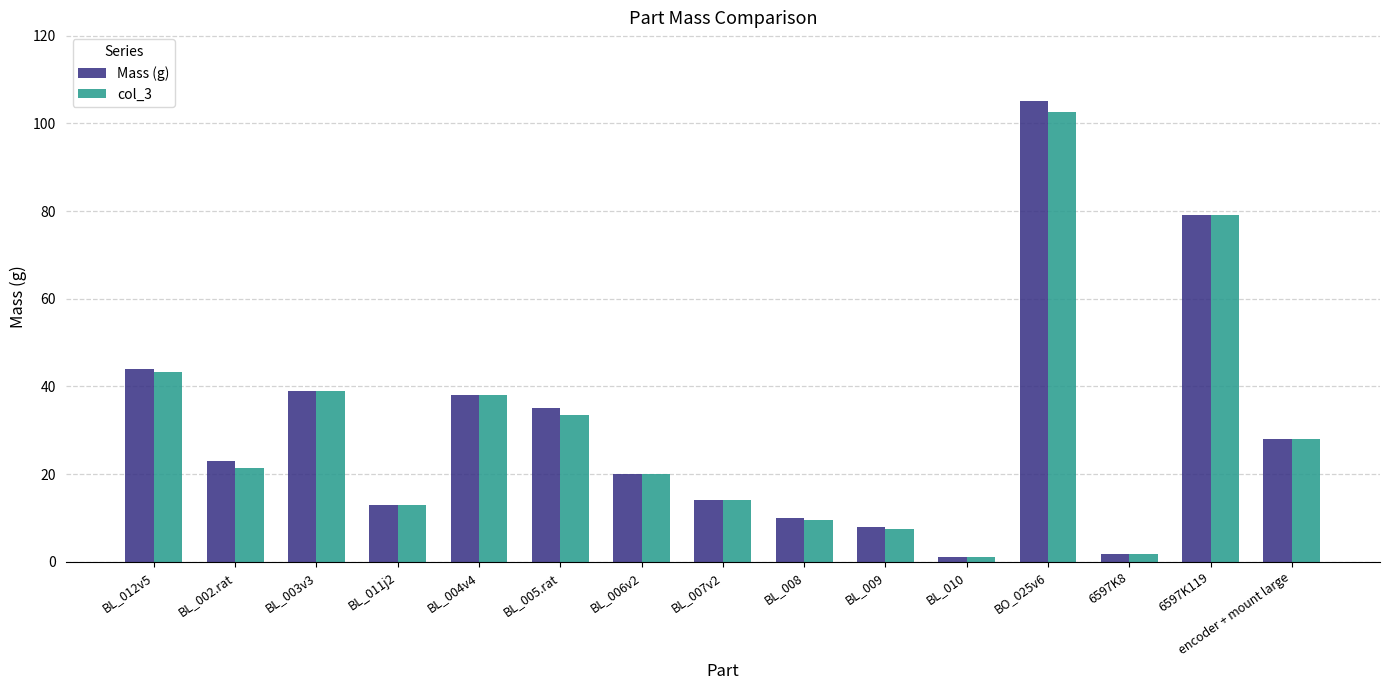

At which label is col_3 closest to 51?

BL_012v5